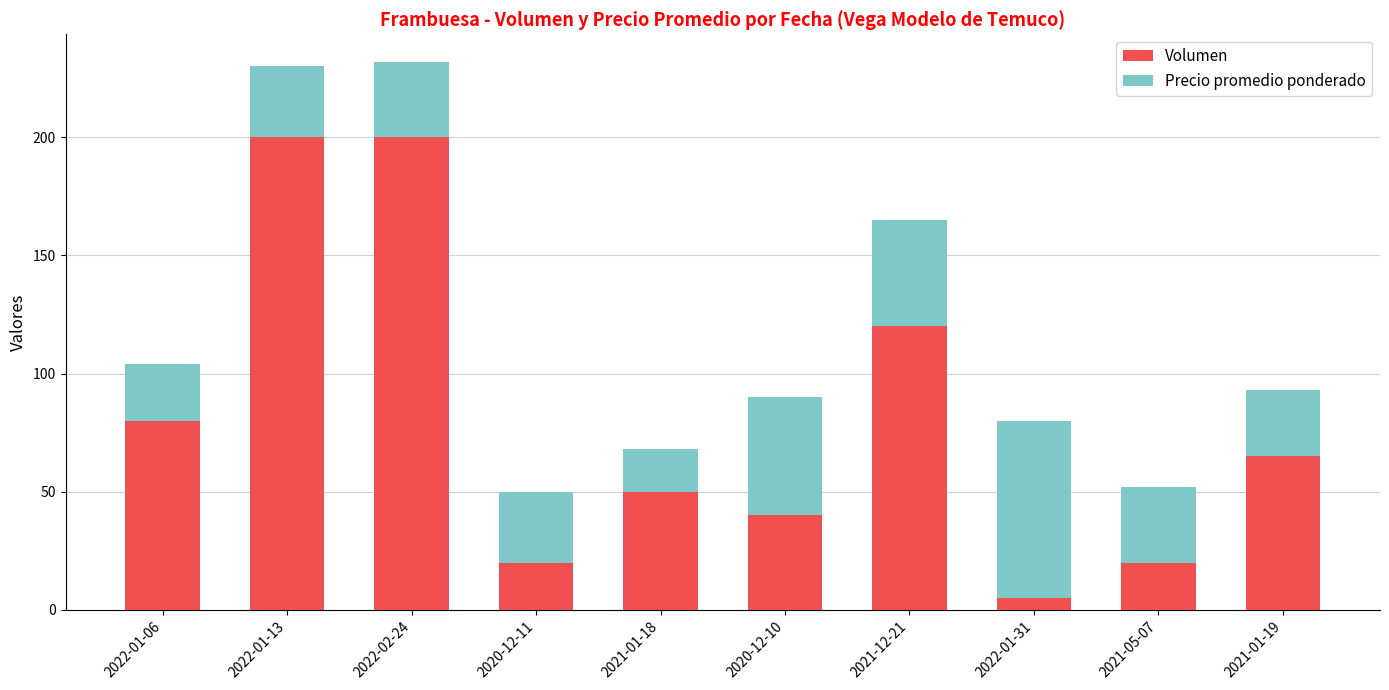

What is the total value across all series at 2021-12-21?

165